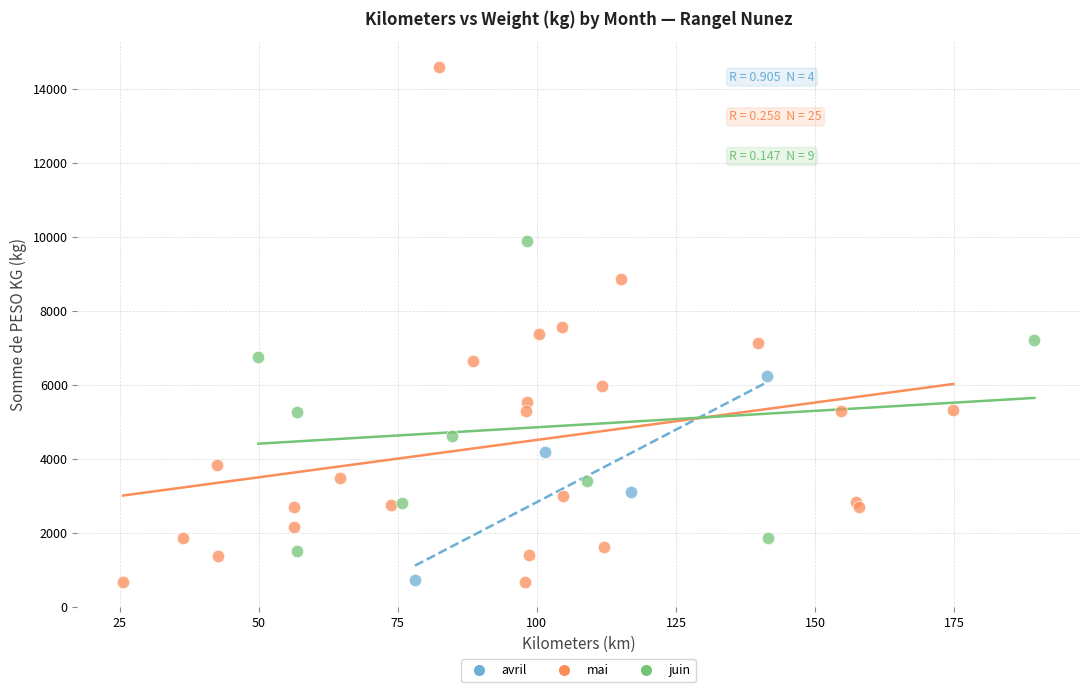

Which series has the widest spread of Y values?

mai